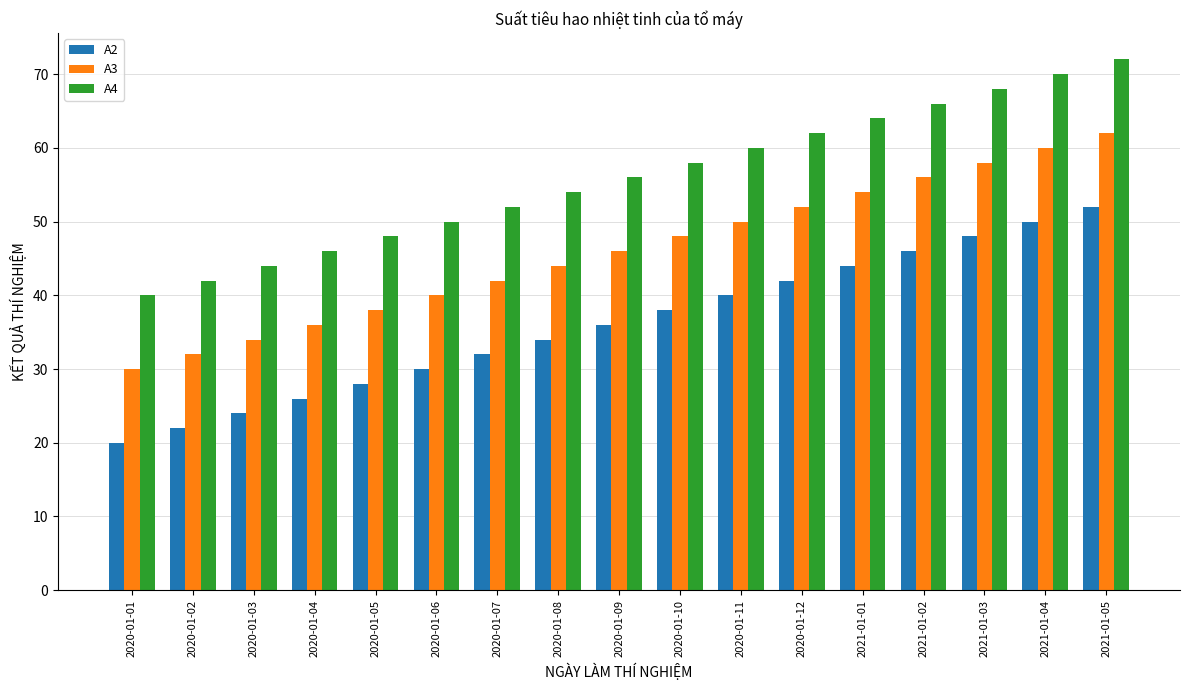

Rank the categories by A4 value from lowest to highest.

2020-01-01, 2020-01-02, 2020-01-03, 2020-01-04, 2020-01-05, 2020-01-06, 2020-01-07, 2020-01-08, 2020-01-09, 2020-01-10, 2020-01-11, 2020-01-12, 2021-01-01, 2021-01-02, 2021-01-03, 2021-01-04, 2021-01-05